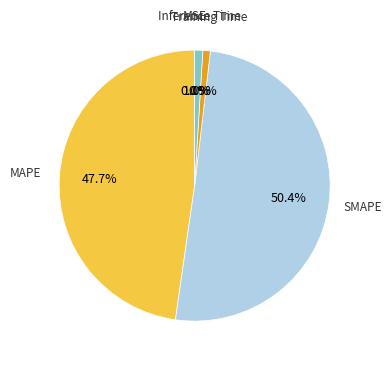

Is there a majority slice in this chart?

Yes